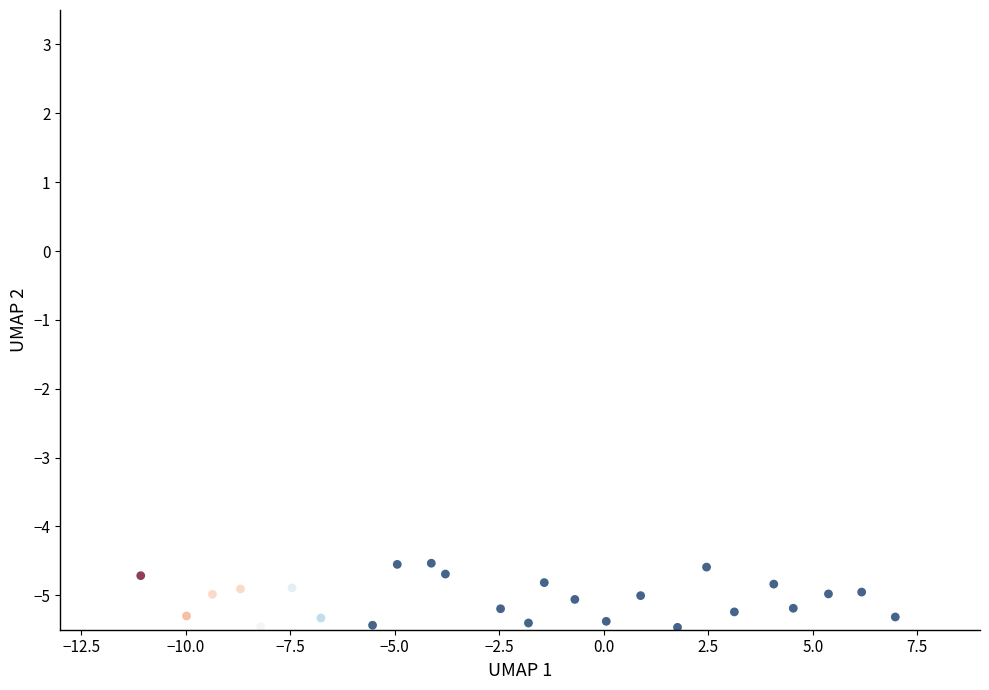

What is the range of X values (max minus min)?

18.0